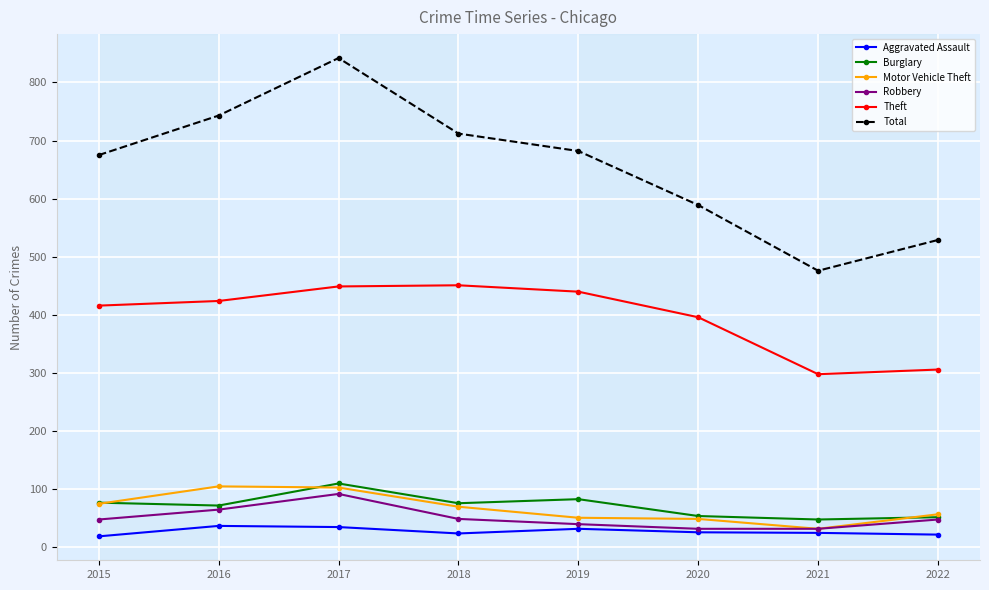

Is the value of Motor Vehicle Theft at 2021 greater than the value of Robbery at 2016?

No